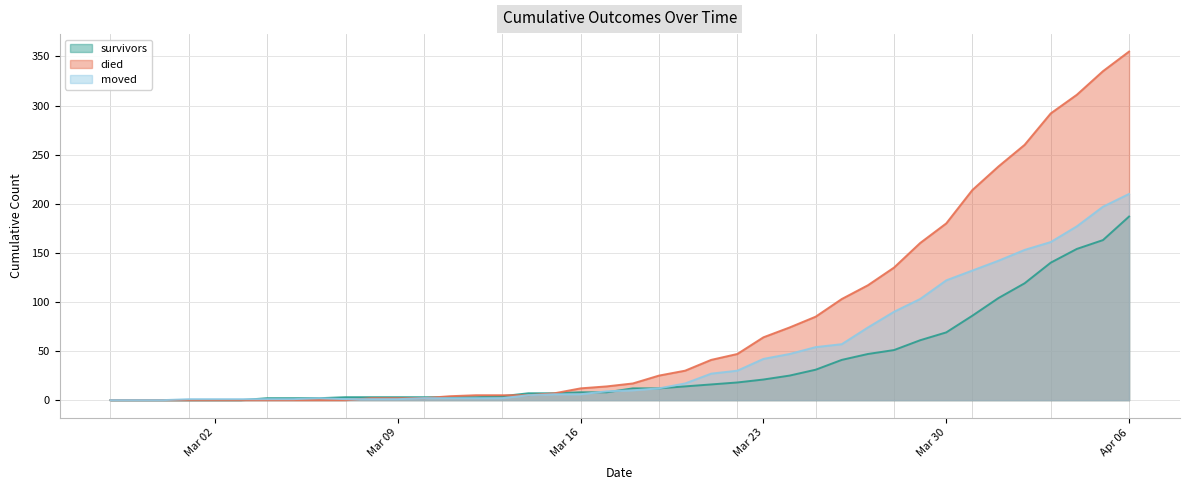

How many positive values does the moved series have?

37